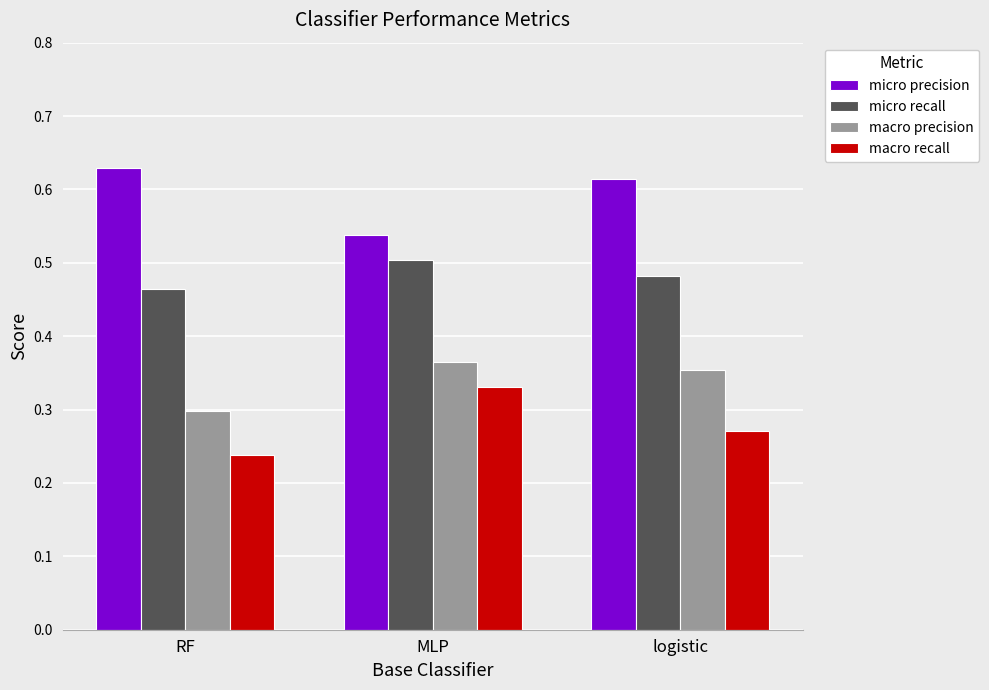

What is the total value across all series at logistic?

1.7